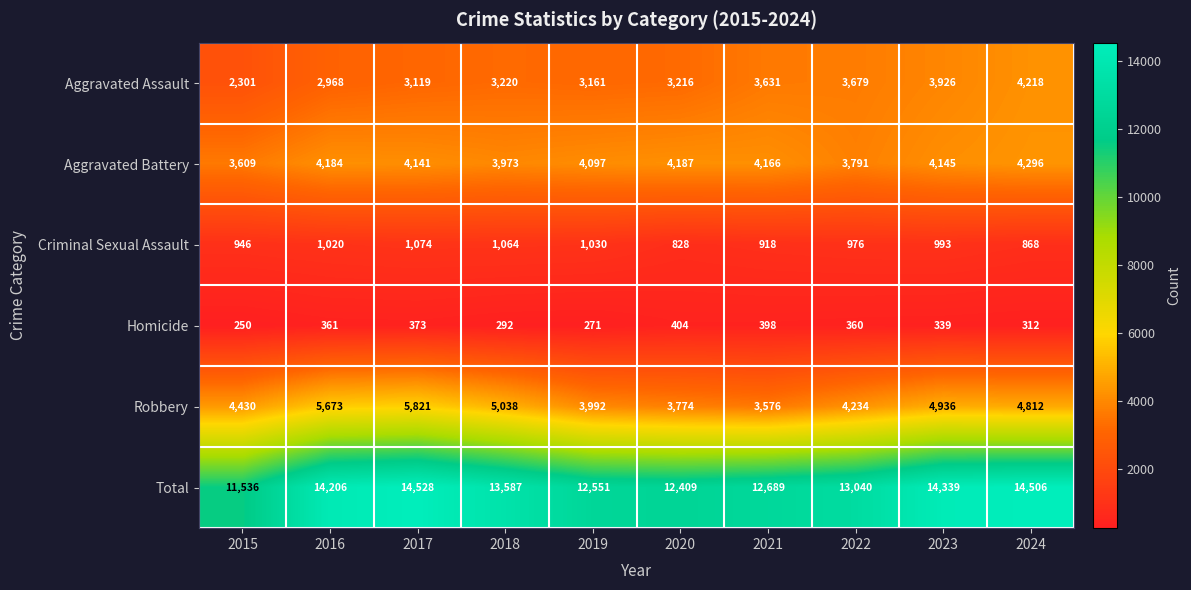

What is the difference between the maximum and second lowest values in the Homicide series?

133